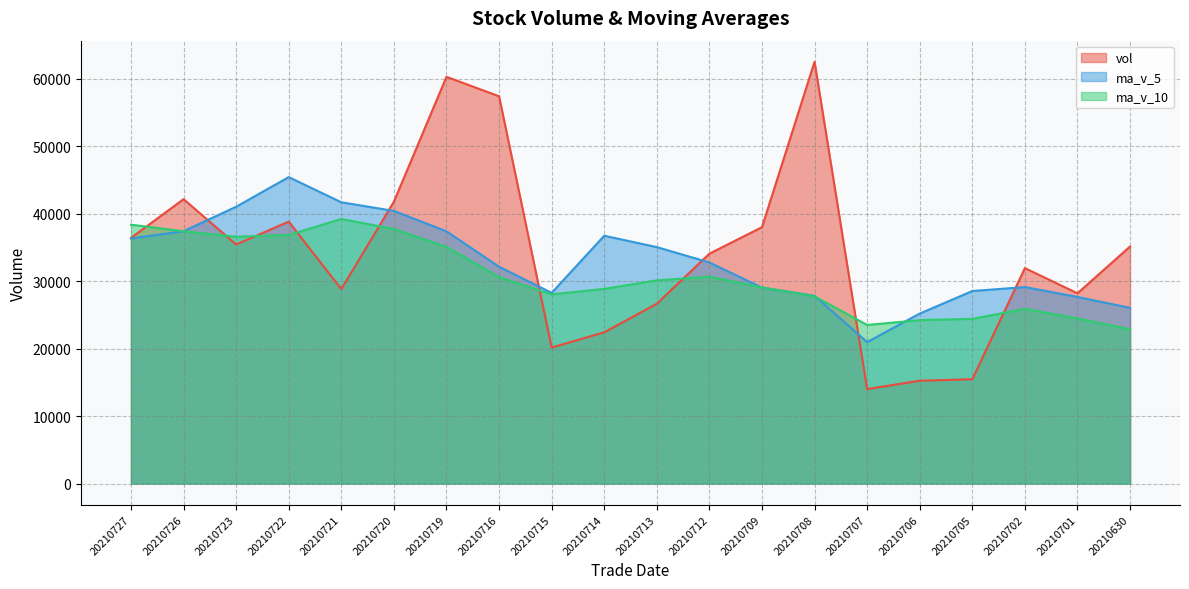

Which series changed the most between 20210708 and 20210701?

vol